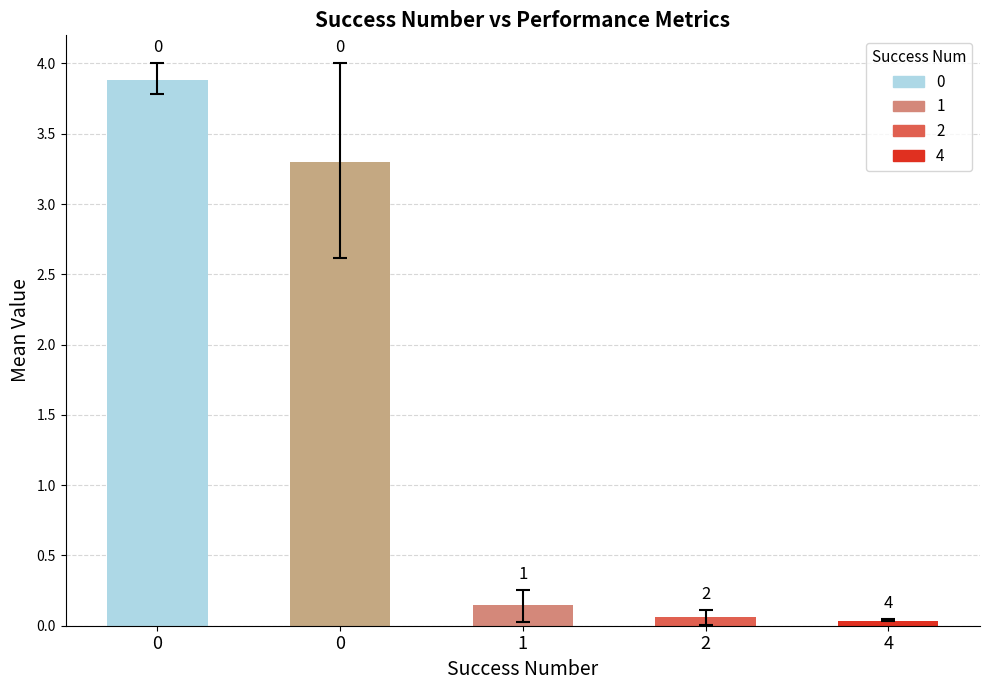

How many bars are there in total?

5